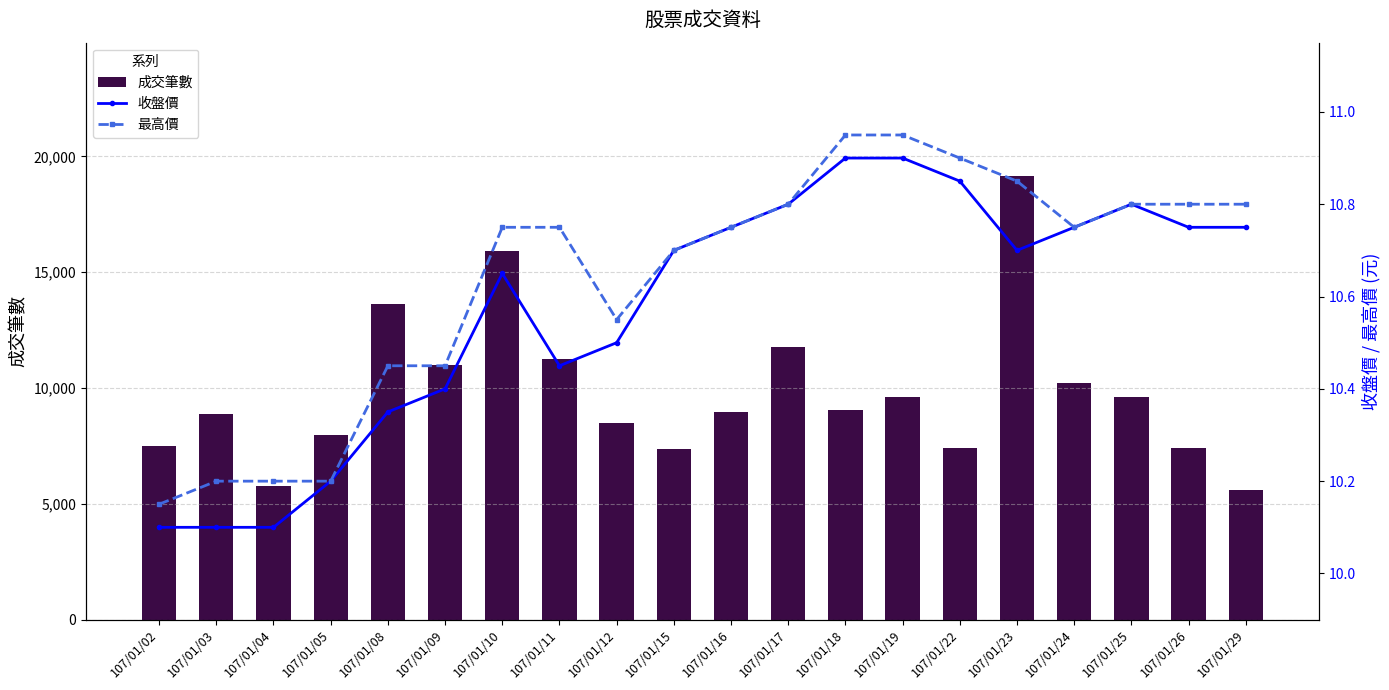

Which has a higher value, 107/01/26 or 107/01/17?

107/01/17